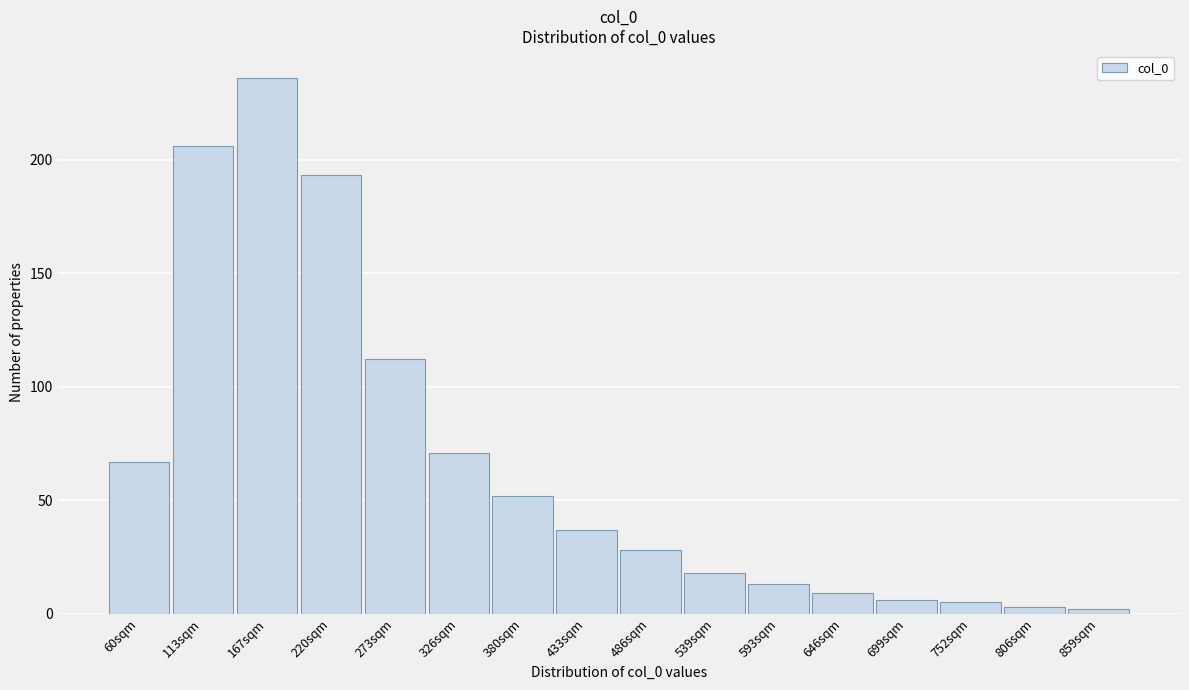

Reading left to right, what are all the values shown in this chart?

60sqm=67	113sqm=206	167sqm=236	220sqm=193	273sqm=112	326sqm=71	380sqm=52	433sqm=37	486sqm=28	539sqm=18	593sqm=13	646sqm=9	699sqm=6	752sqm=5	806sqm=3	859sqm=2